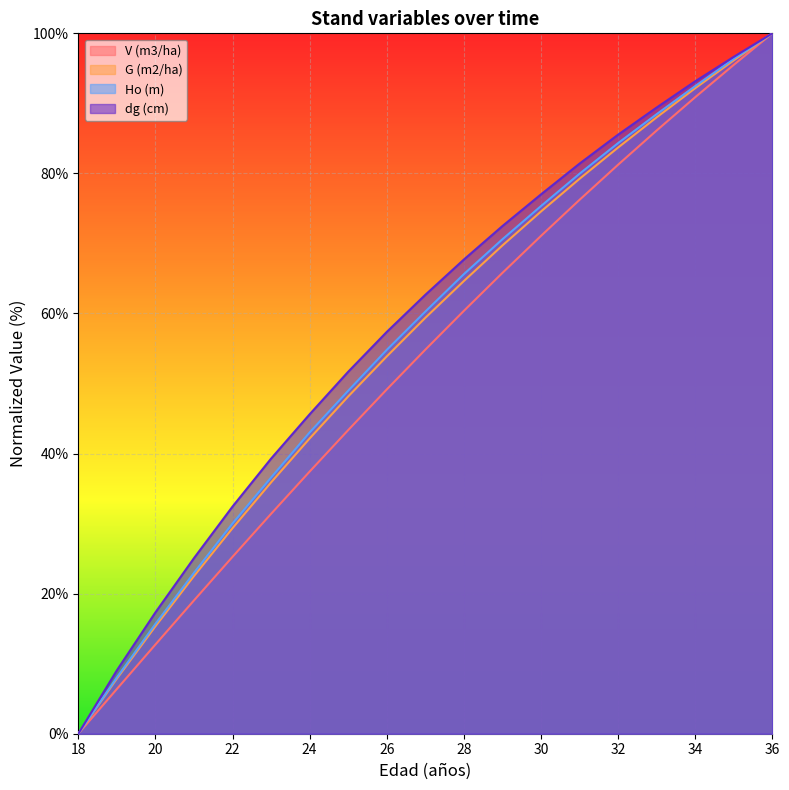

How many data points in Ho (m) are less than 60?

9